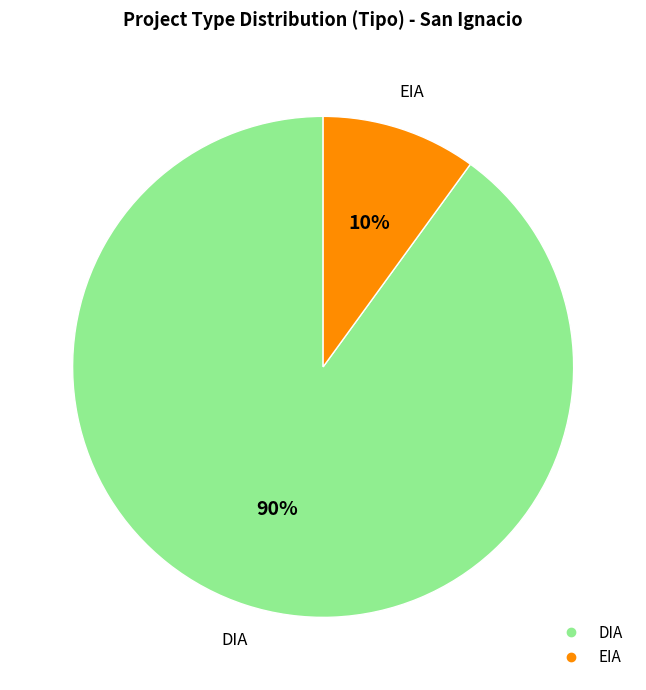

Combined, do EIA and DIA account for over 50%?

Yes